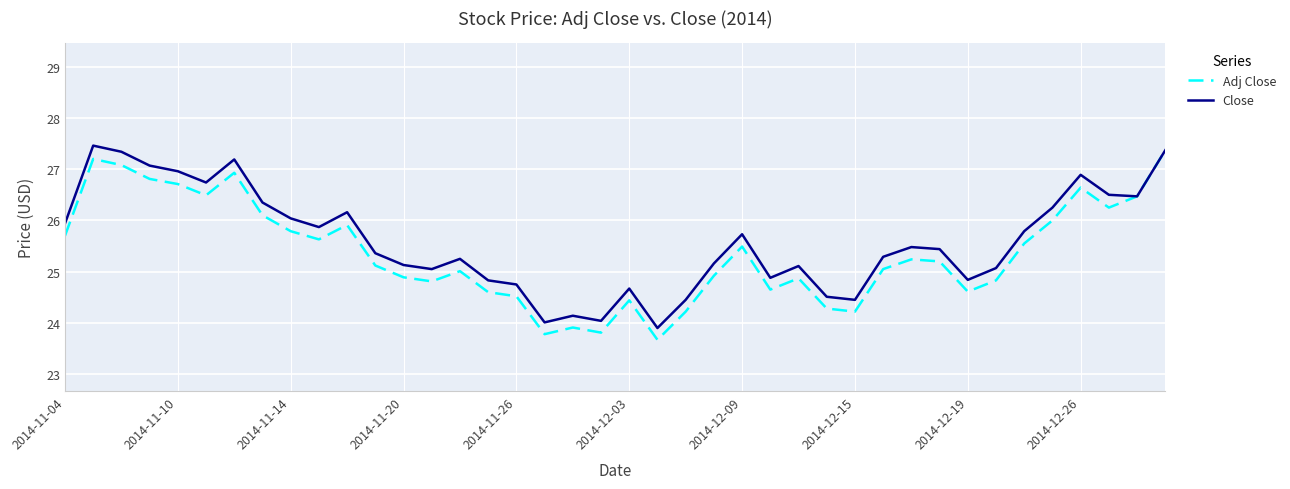

What is the average value of the Close series?

25.6